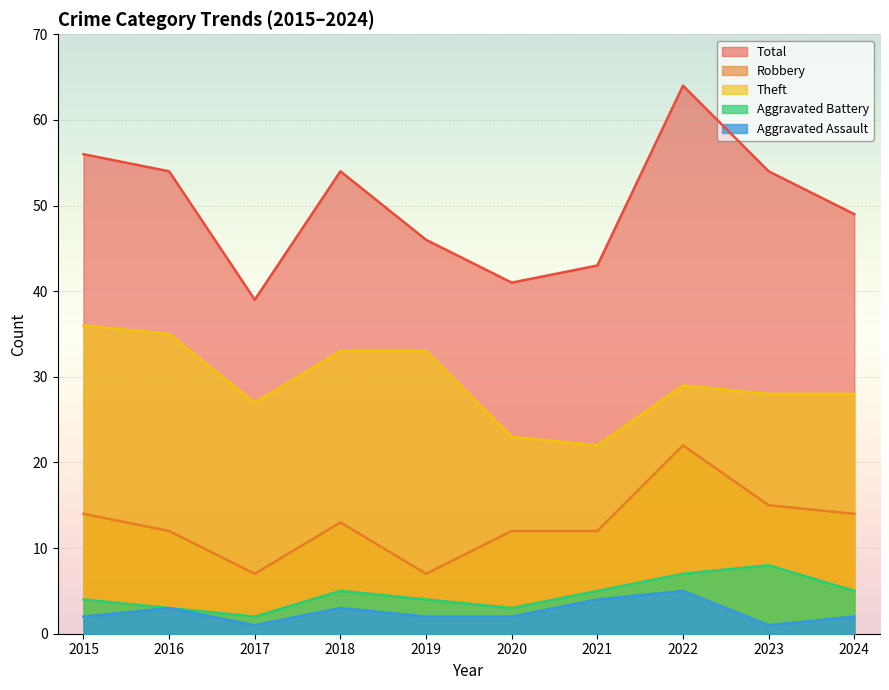

In Aggravated Battery, how many points are higher than both neighbors (excluding endpoints)?

2